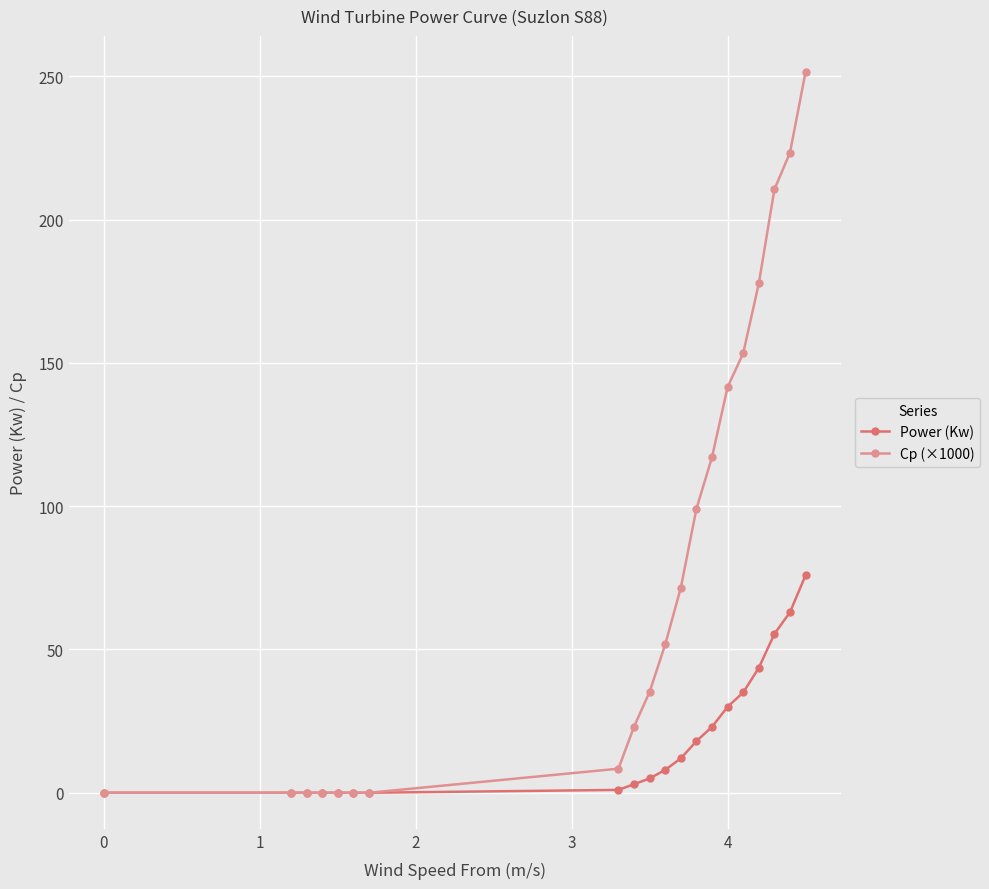

What is the greatest value displayed?

251.5